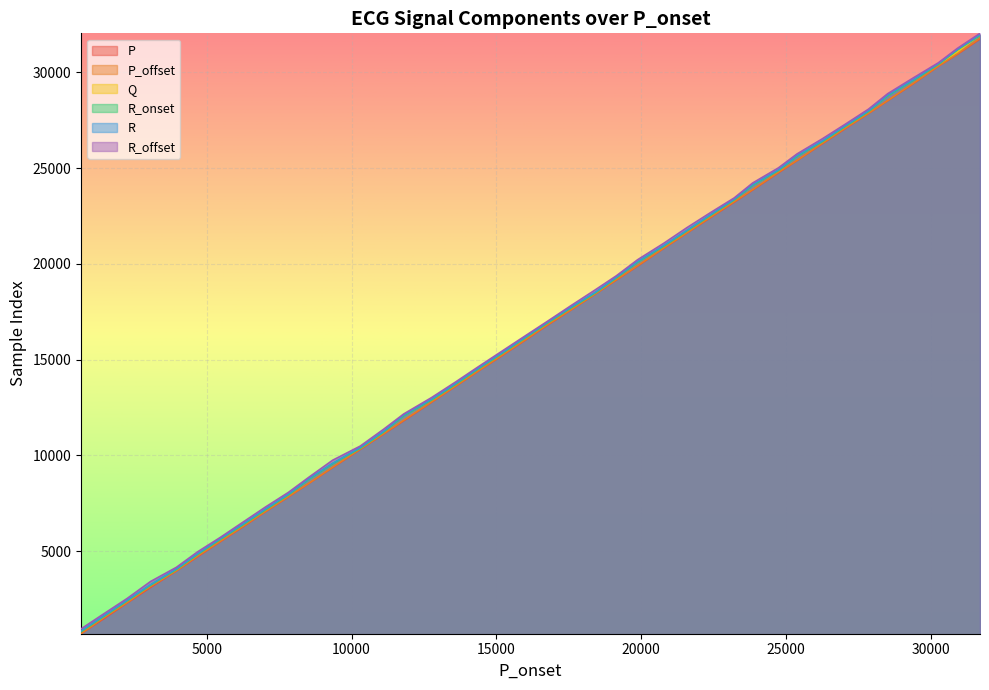

How many categories are shown in the chart?

40